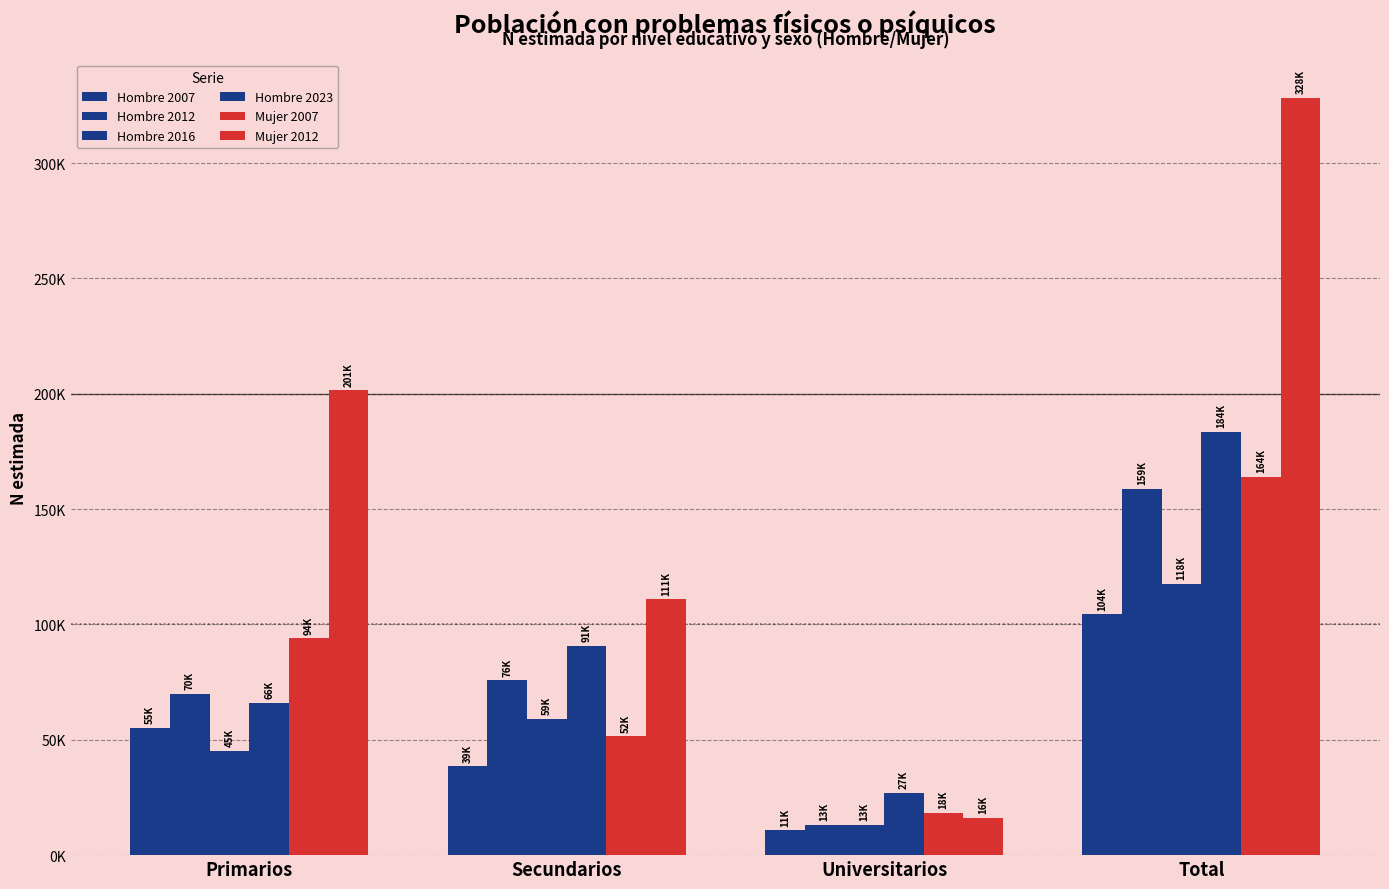

What is the total value across all series at Primarios?

531800